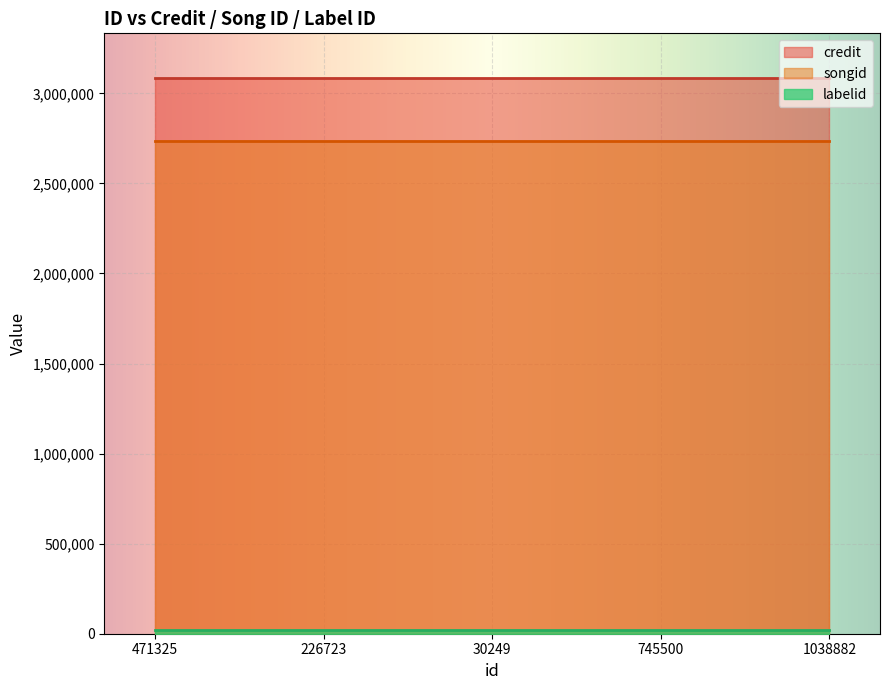

The value of labelid at 30249 is 28256. True or false?

False